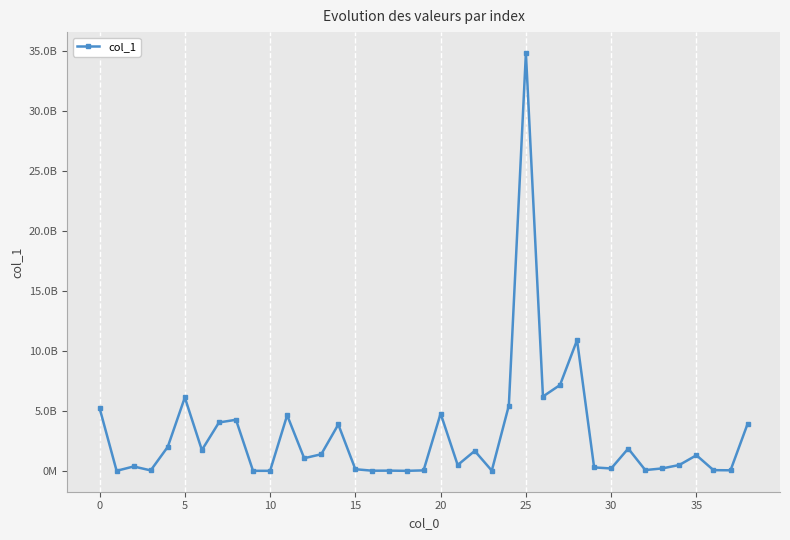

What is the minimum value shown in the chart?

7825.6